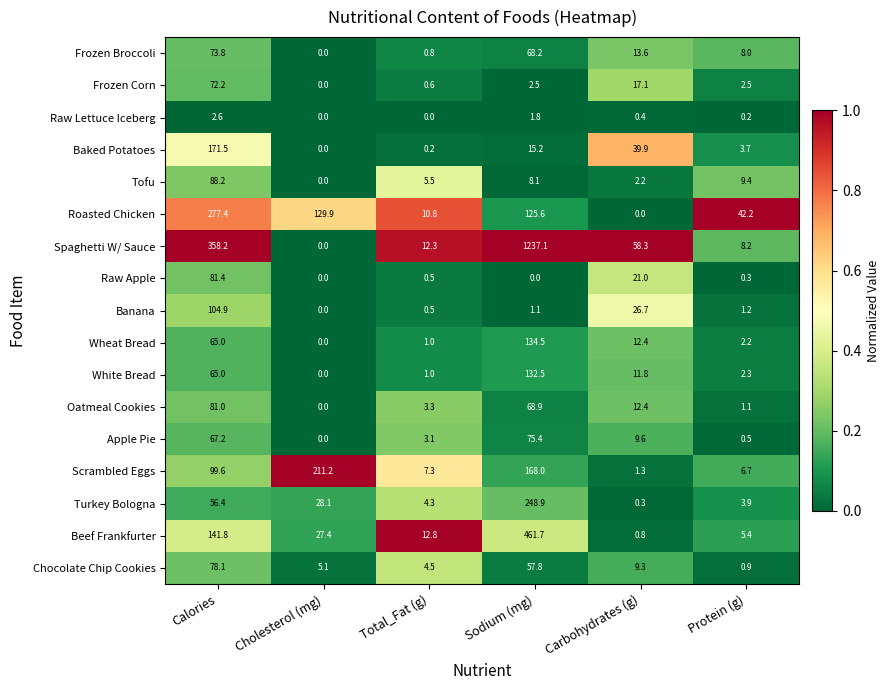

What is the total value across all series at Carbohydrates (g)?

237.1